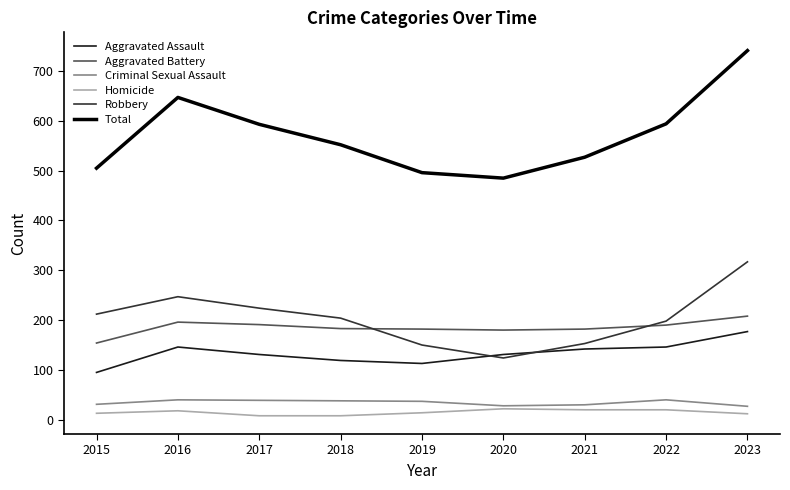

True or false: Aggravated Battery and Robbery cross at least once.

True